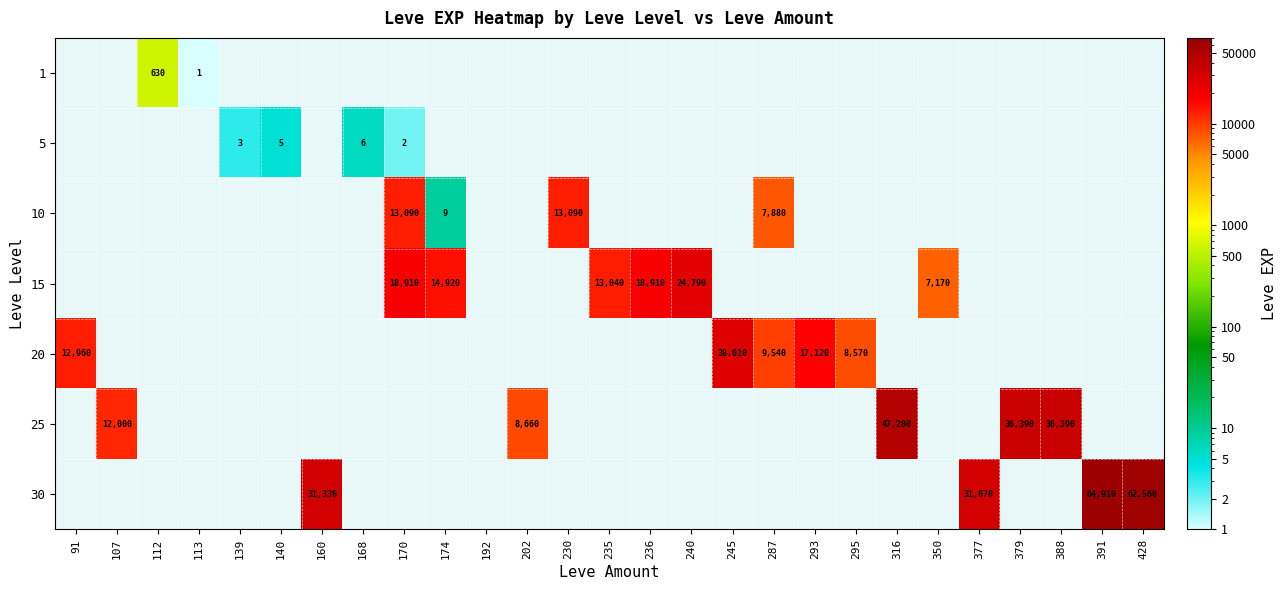

What is the difference between the second highest and second lowest values in the 20 series?

17120